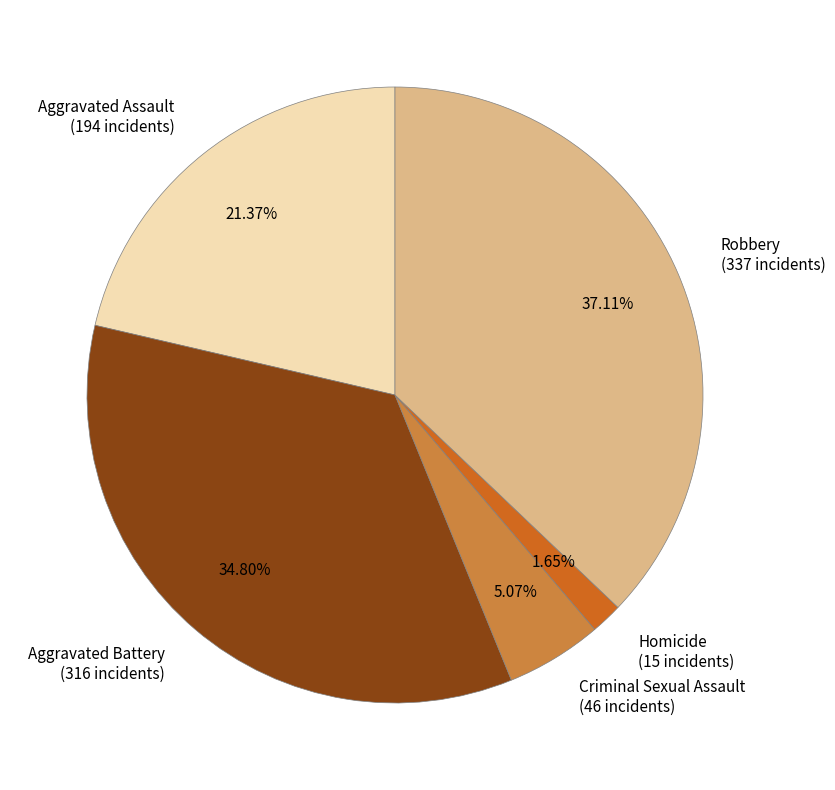

What is the ratio of the value at Criminal Sexual Assault (46 incidents) to the value at Homicide (15 incidents)?

3.1